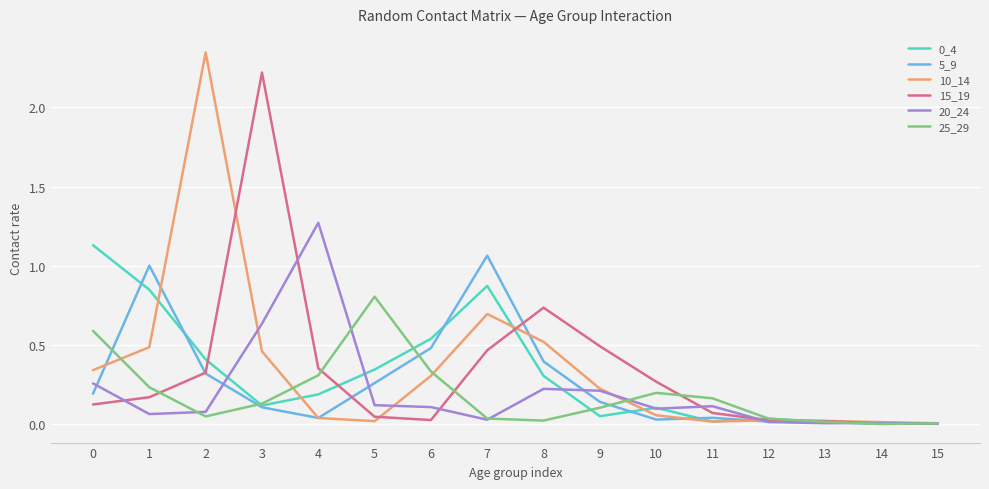

Is the value of 15_19 at 4 greater than the value of 10_14 at 15?

Yes